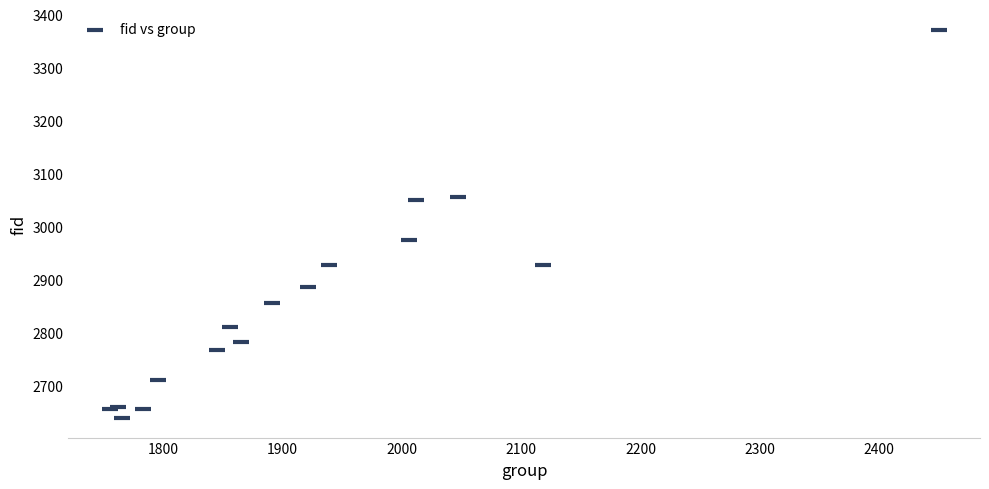

What Y value in the scatter plot is closest to 3005?

2976